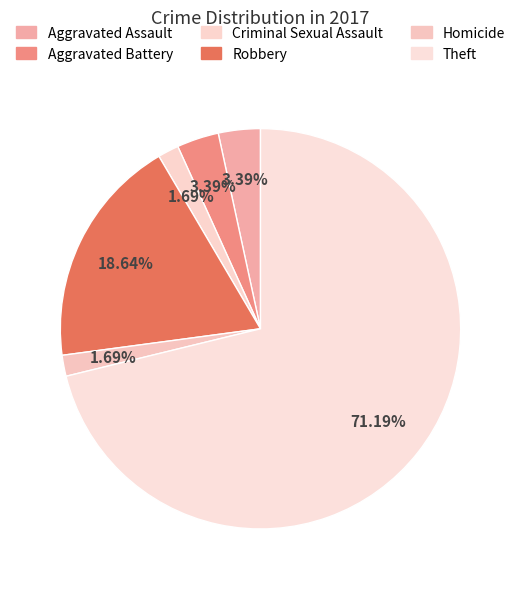

How many segments does this pie chart have?

6